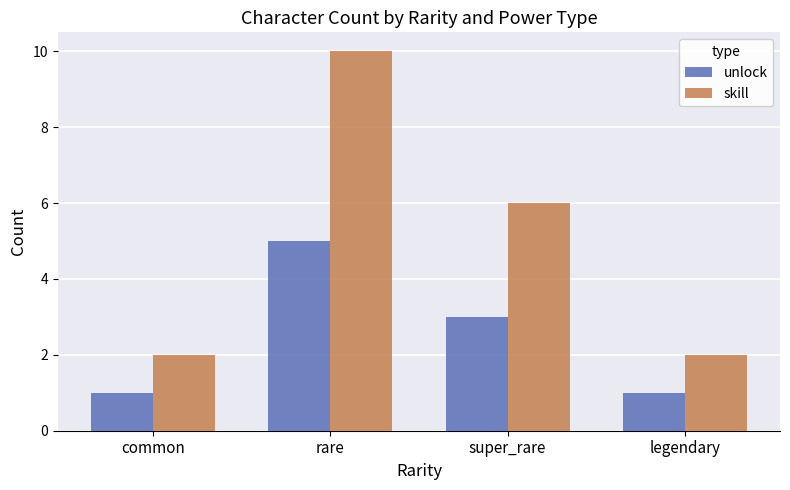

Rank the series by their maximum value, from lowest to highest.

unlock, skill